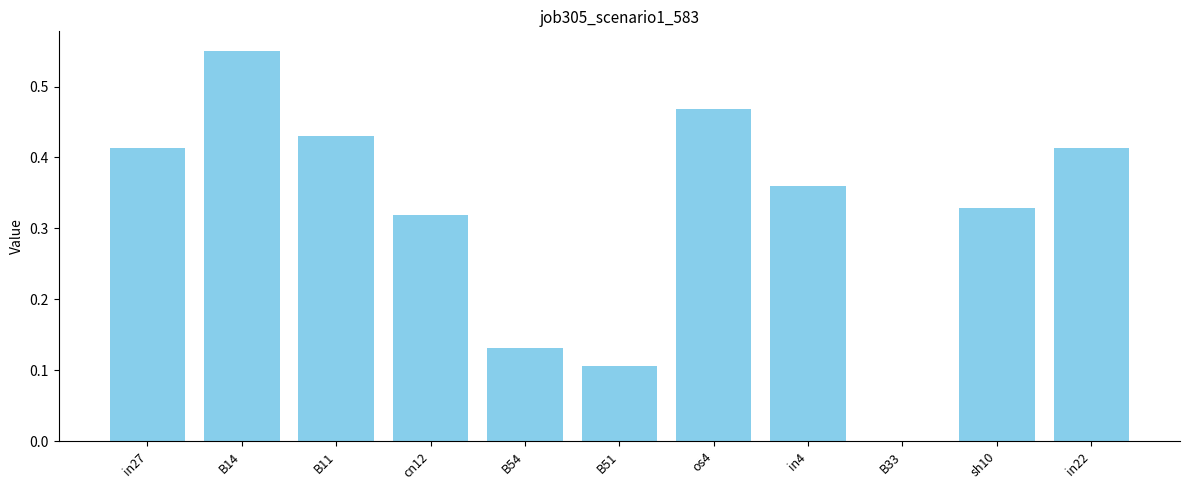

The value at in4 is 0.2. True or false?

False